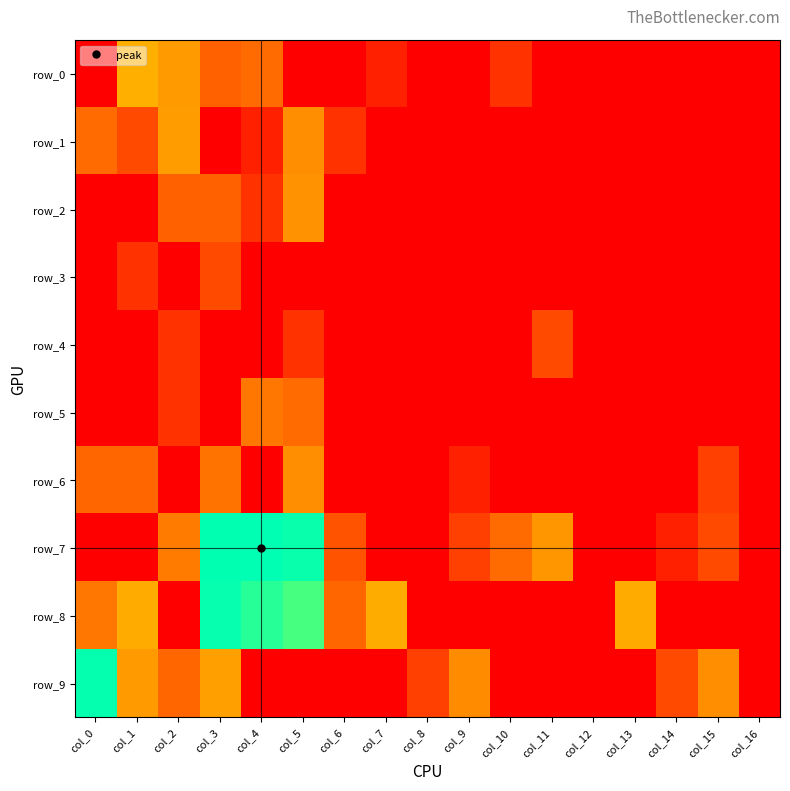

True or false: row_6 has a value of -0.9 at col_13.

False